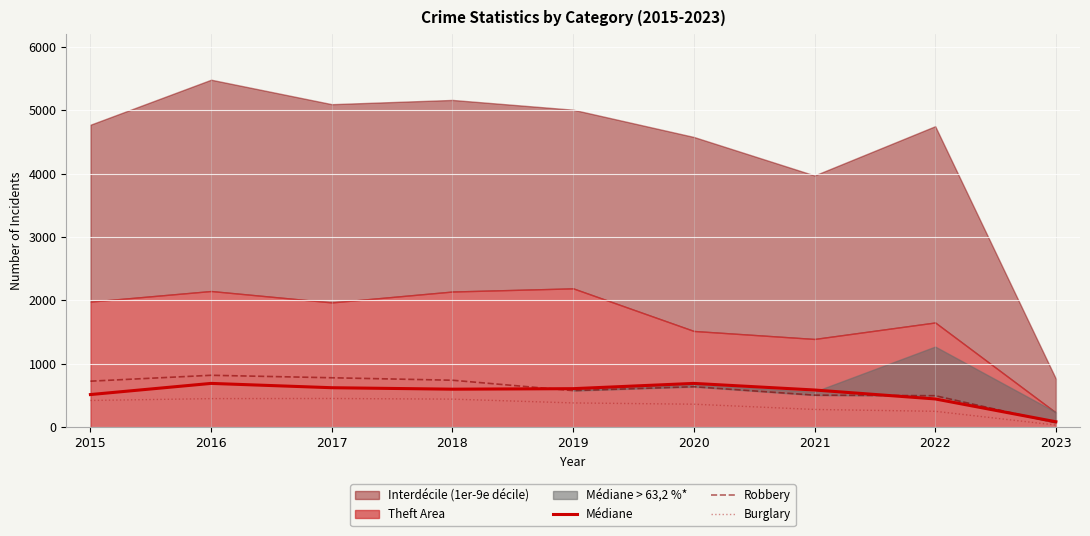

Is the value of Médiane at 2018 greater than the value of Burglary at 2022?

Yes